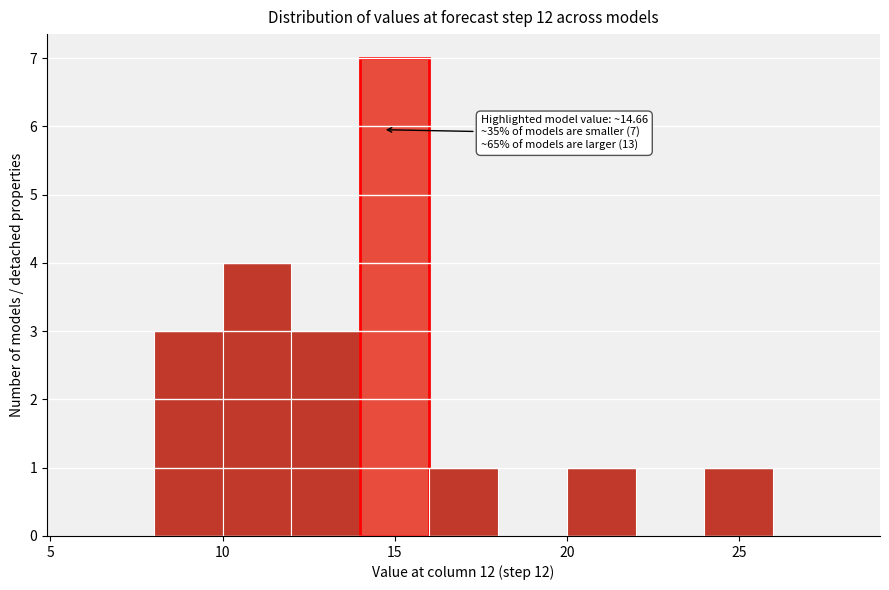

Which range on the x-axis has the tallest bar?

14 to 16